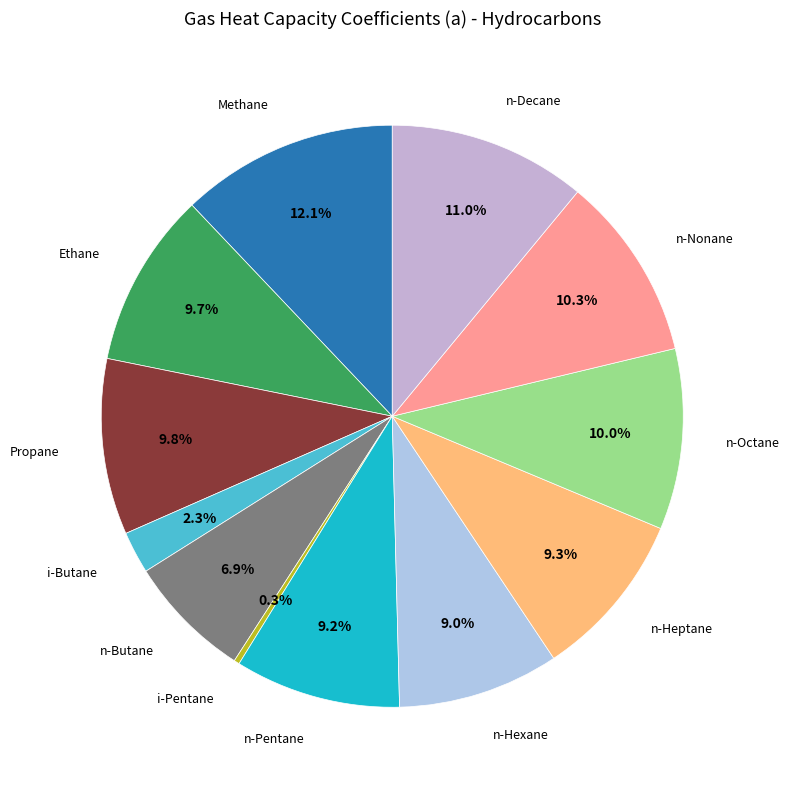

Count the number of slices in the pie.

12